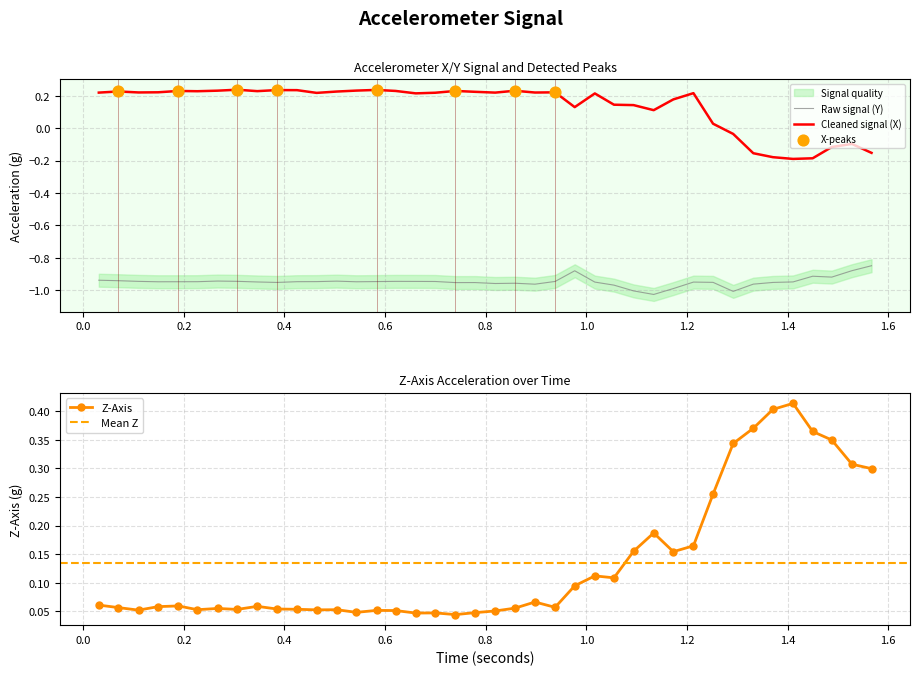

True or false: Raw signal (Y) and Cleaned signal (X) cross at least once.

False